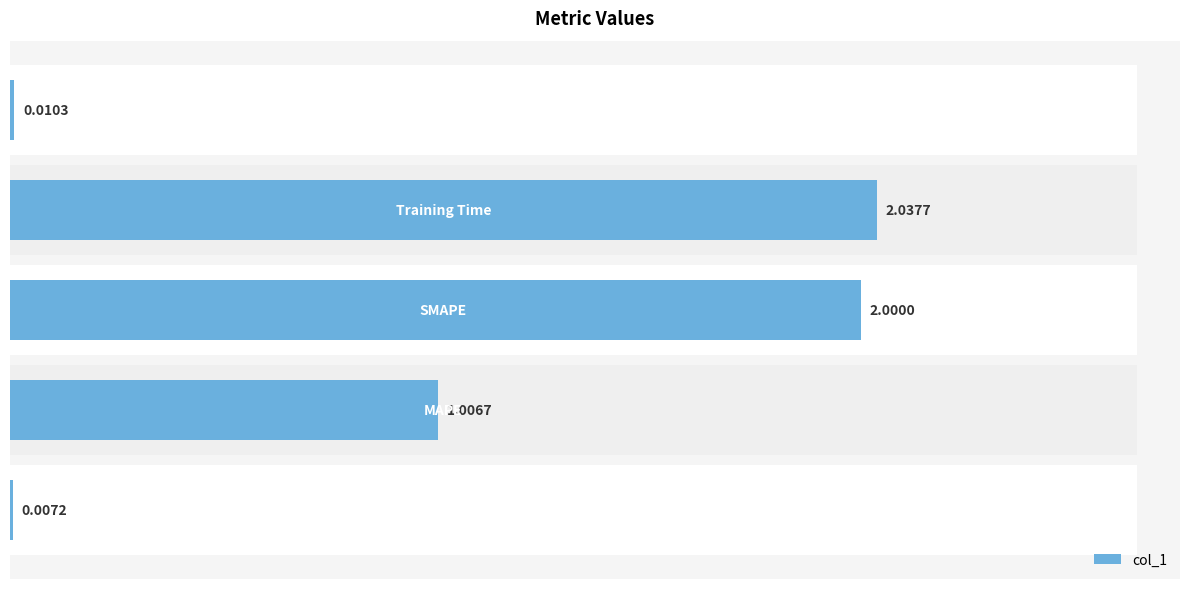

Is it true that the value at 0.5 is 1.4?

False